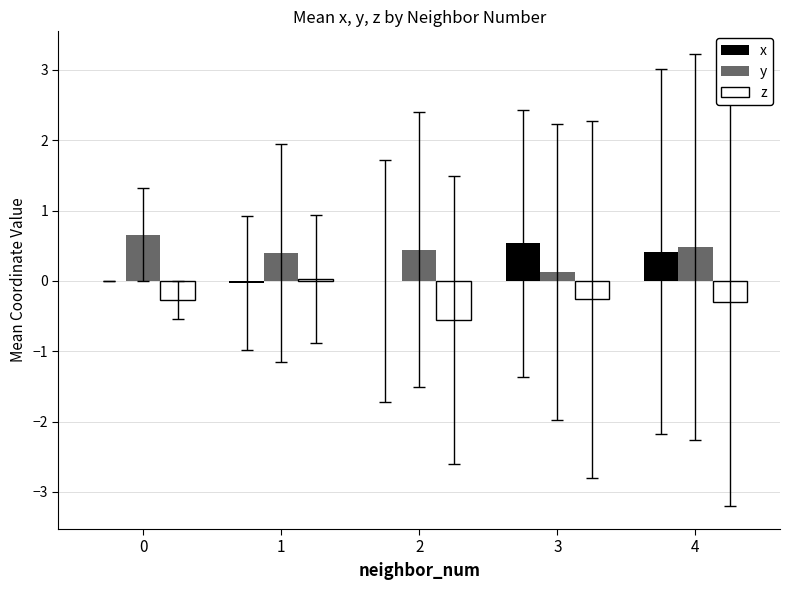

Count the number of categories in the chart.

5